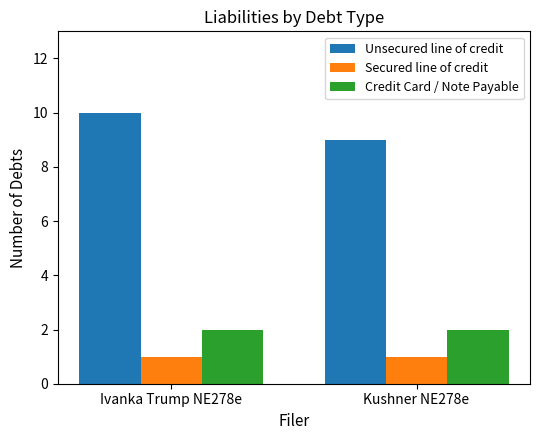

What is the average value of the Unsecured line of credit series?

10